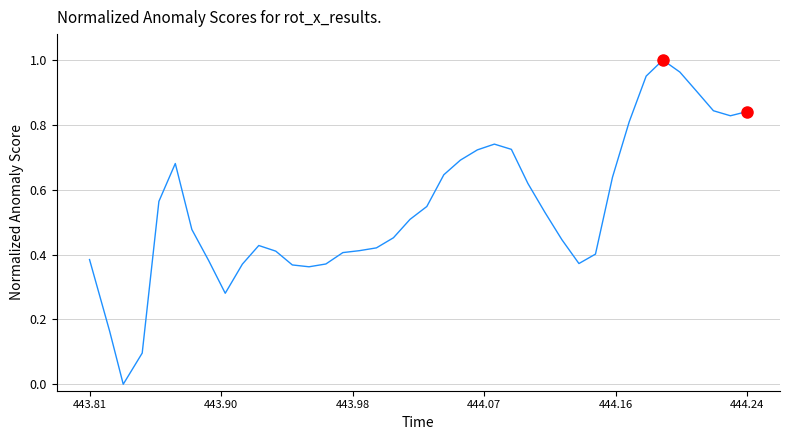

What is the maximum value shown in the chart?

1.0